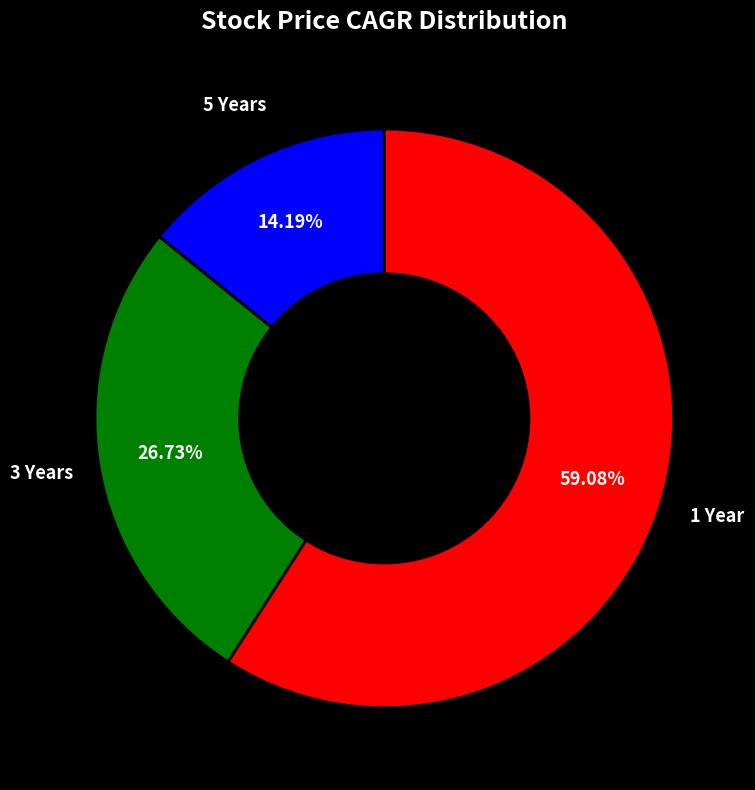

Does any single category account for the majority?

Yes